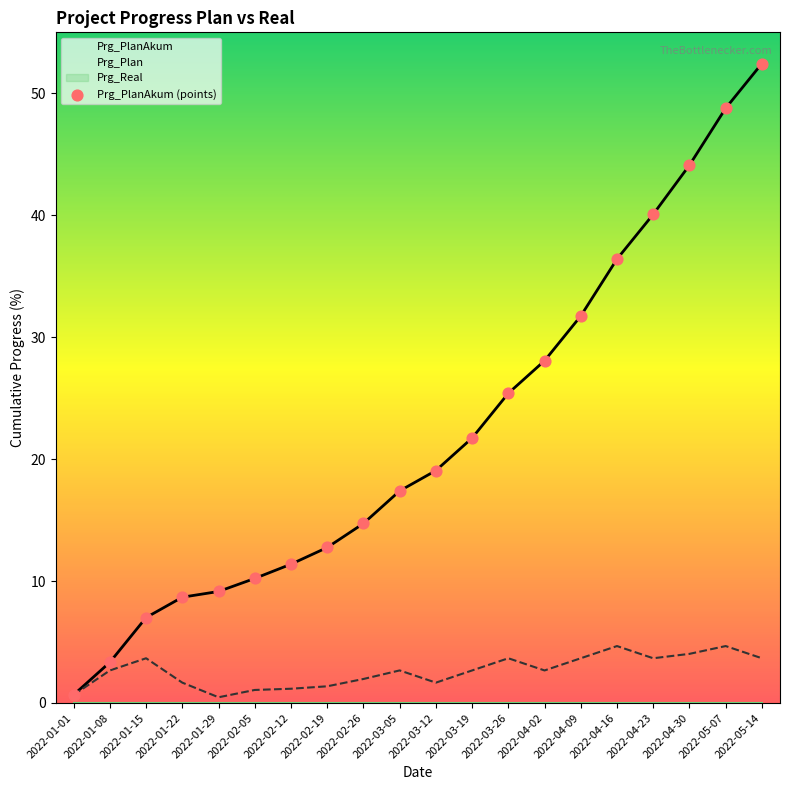

What is the total value across all series at 2022-04-30?

48.1